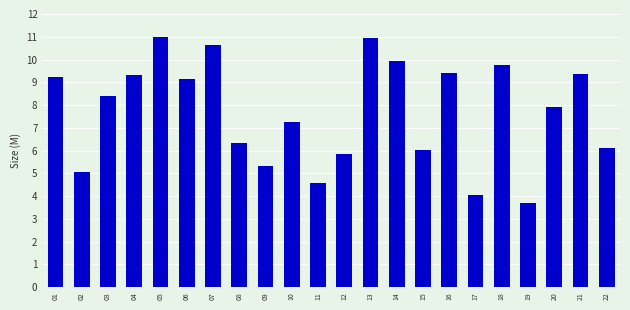

How many series are shown in this chart?

1